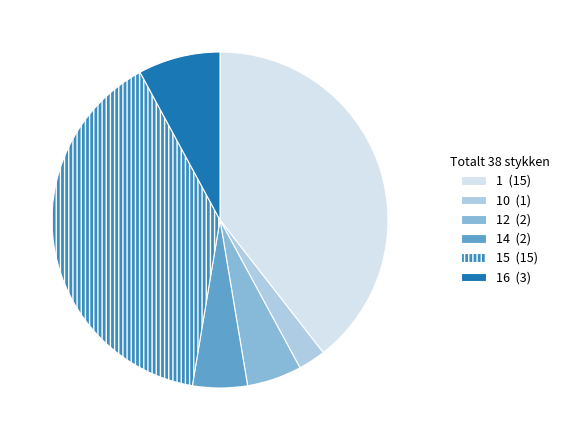

How many slices are in this pie chart?

6